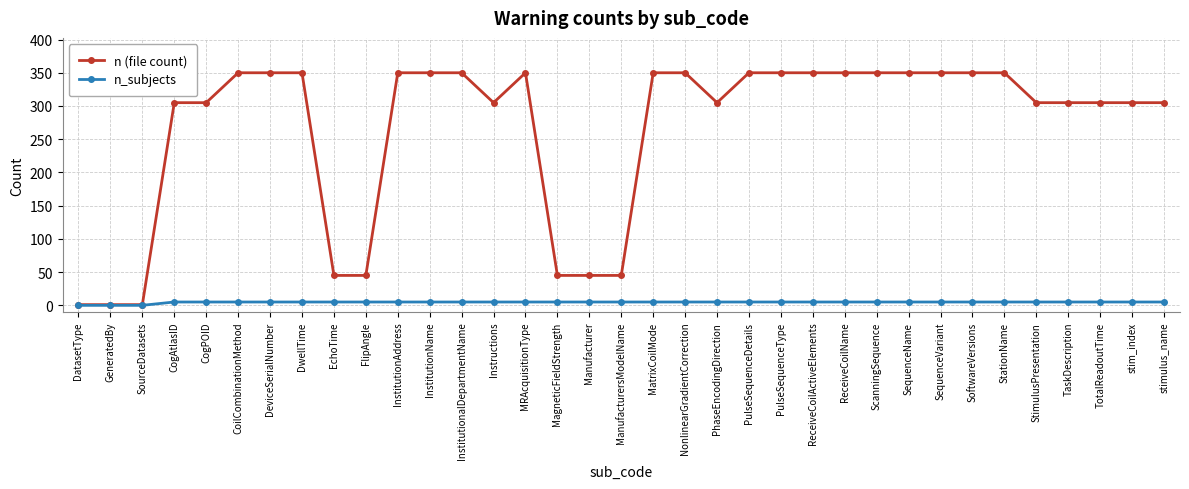

Rank the series at CoilCombinationMethod from lowest to highest value.

n_subjects, n (file count)